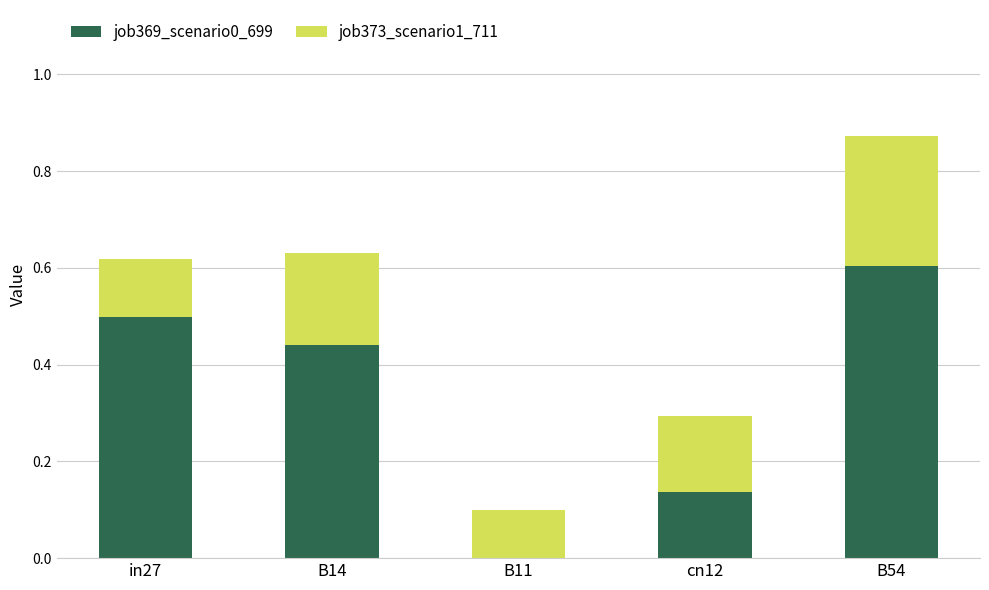

Does the chart contain stacked bars?

Yes